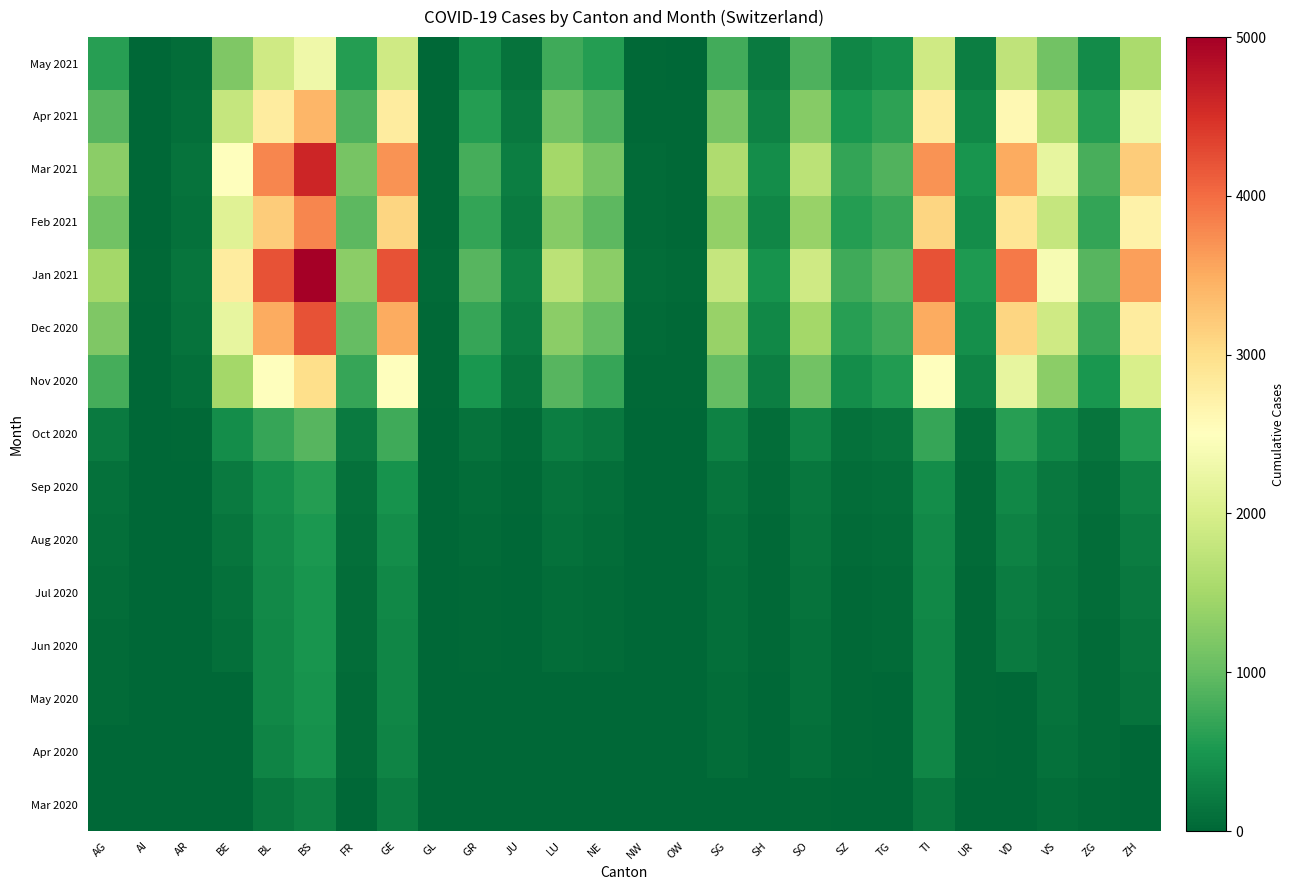

How many distinct data groups are displayed?

15